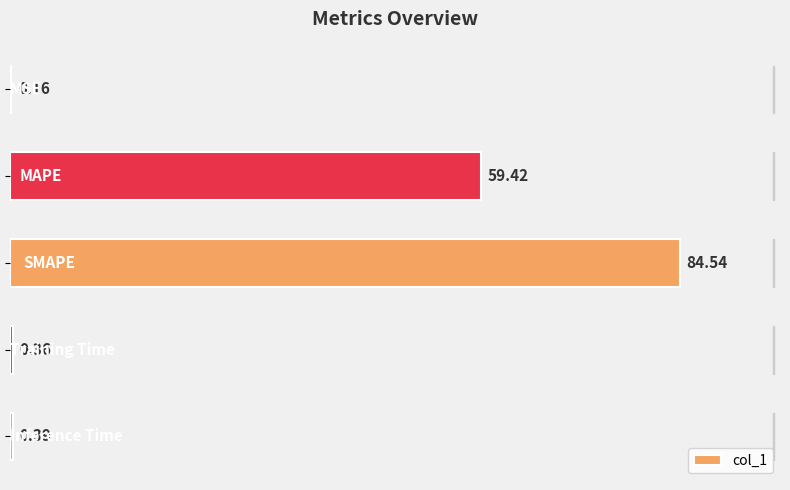

Does the chart contain stacked bars?

No